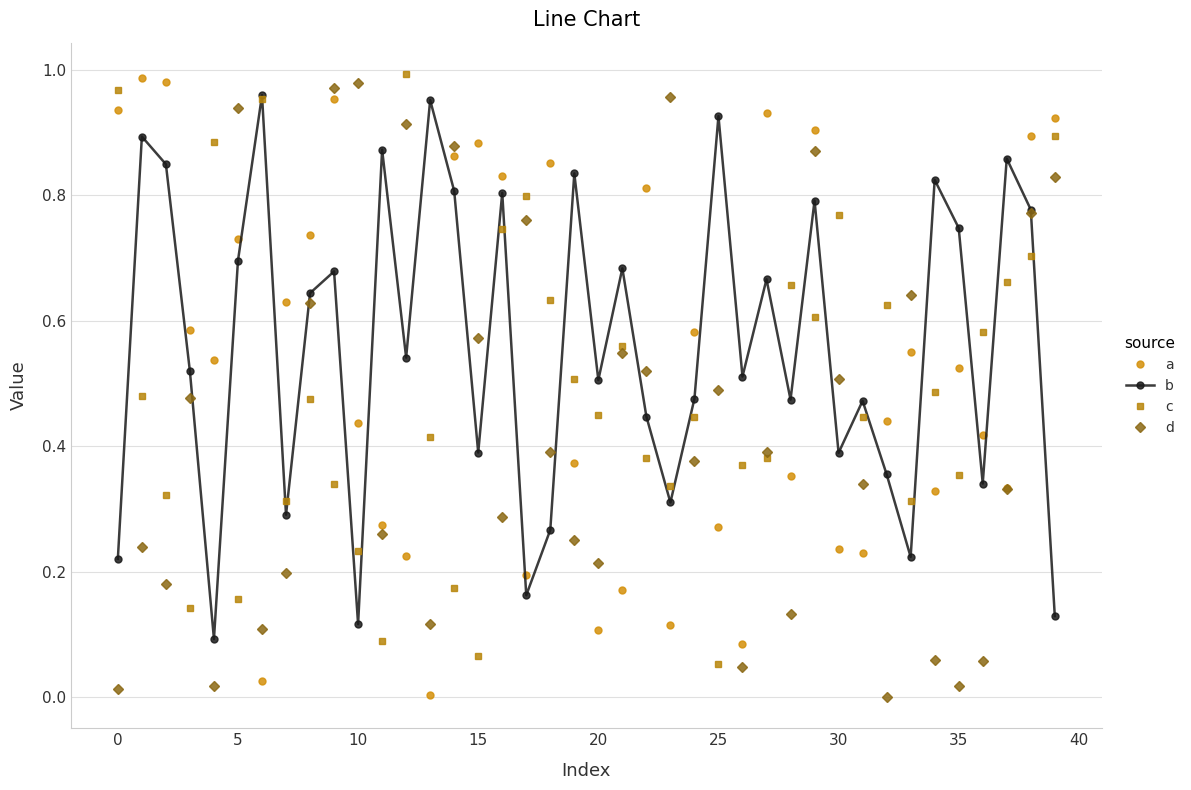

In a, how many points are lower than both neighbors (excluding endpoints)?

11